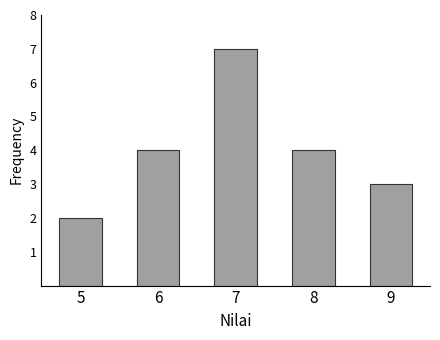

Reading left to right, extract all data points from this chart.

5=2	6=4	7=7	8=4	9=3